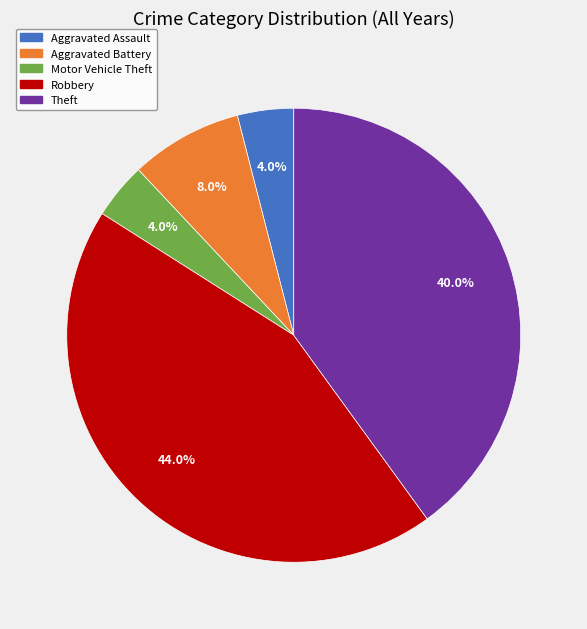

To the nearest percent, what portion does Aggravated Assault represent?

4%